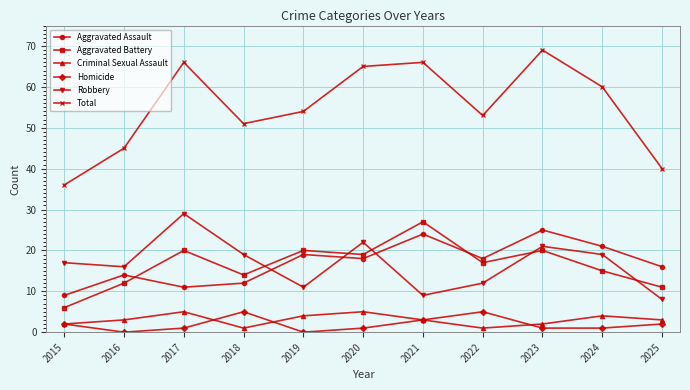

What is the average value of the Aggravated Assault series?

17